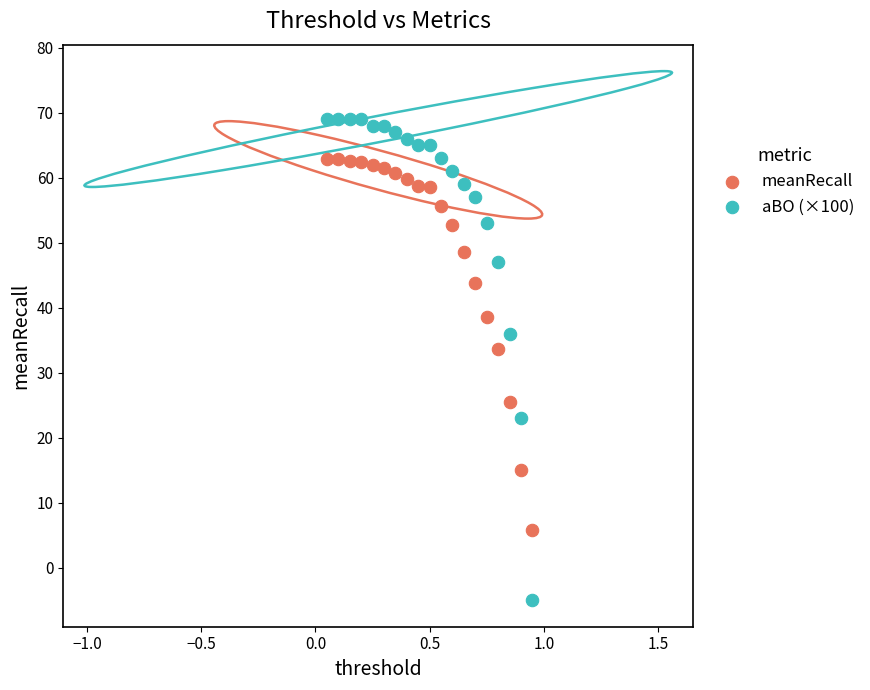

Which series contains the lowest Y value?

aBO (×100)